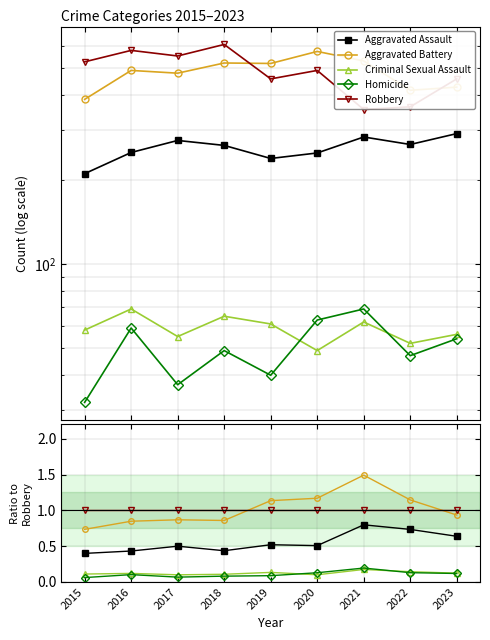

List the labels in order of Aggravated Battery value, largest first.

2021, 2020, 2022, 2019, 2023, 2017, 2018, 2016, 2015